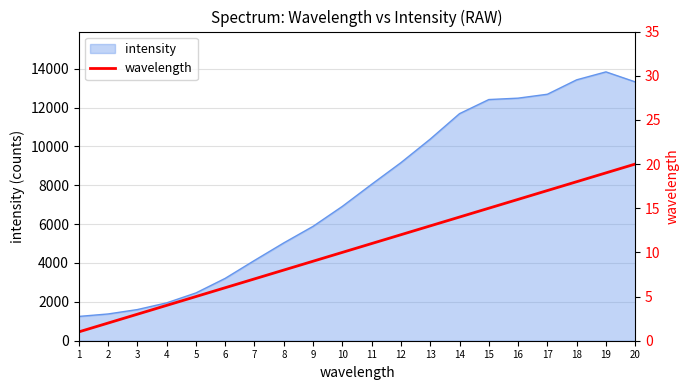

True or false: there are more than 2 points higher than both neighbors.

False